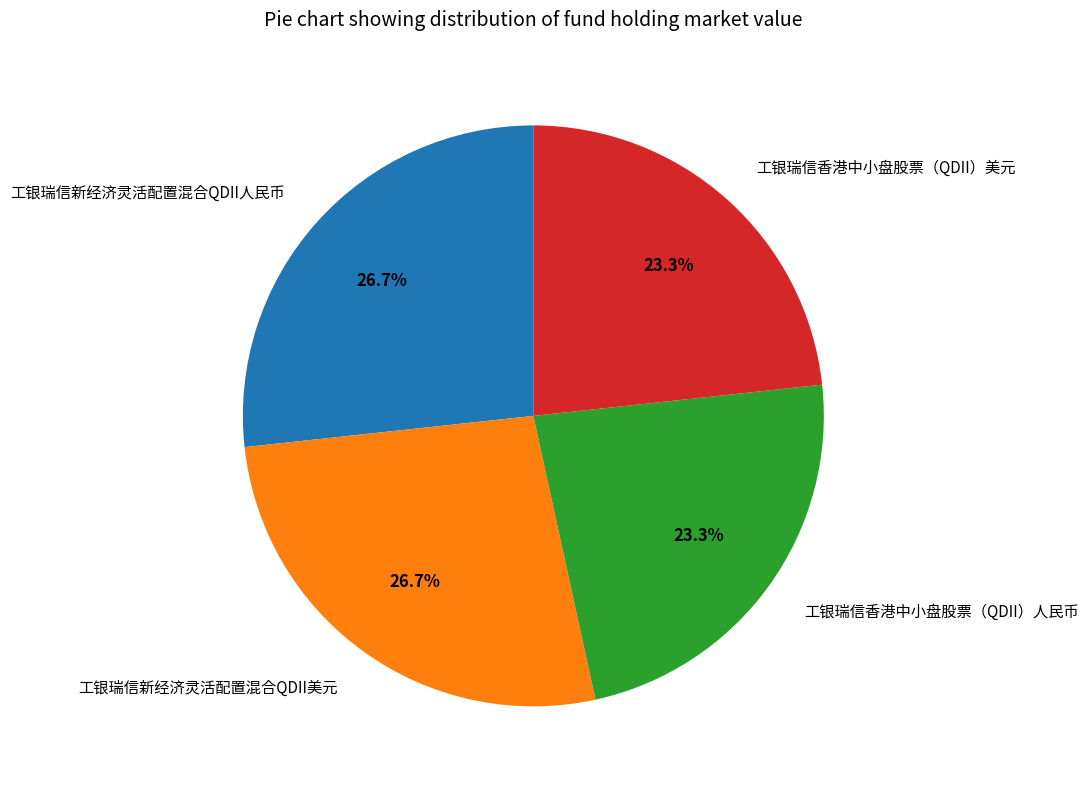

To the nearest percent, what percentage of the pie is 工银瑞信香港中小盘股票（QDII）人民币?

23%